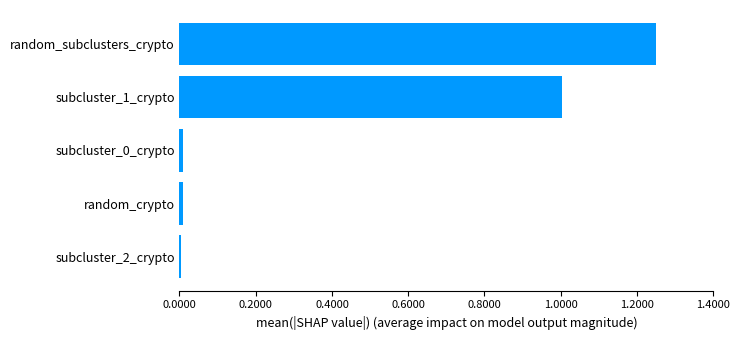

What is the sum of all values?

2.3